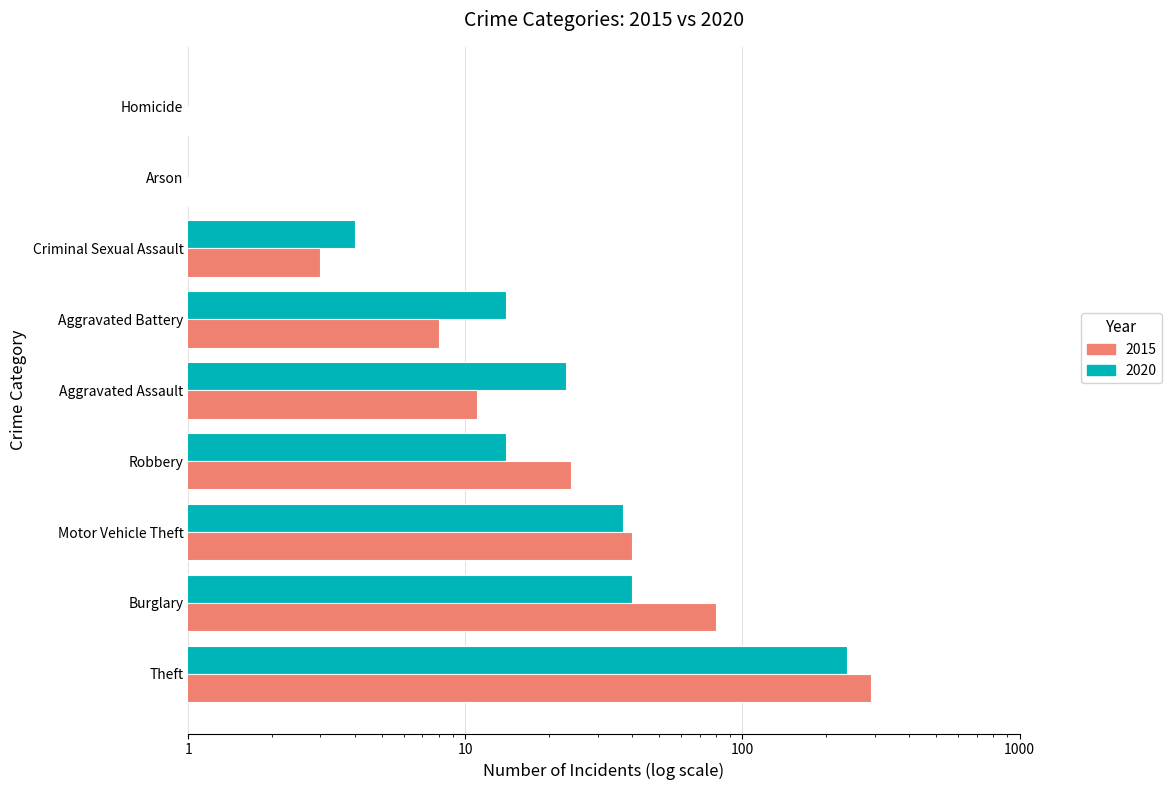

The 2015 series shows 2 at Homicide. True or false?

False